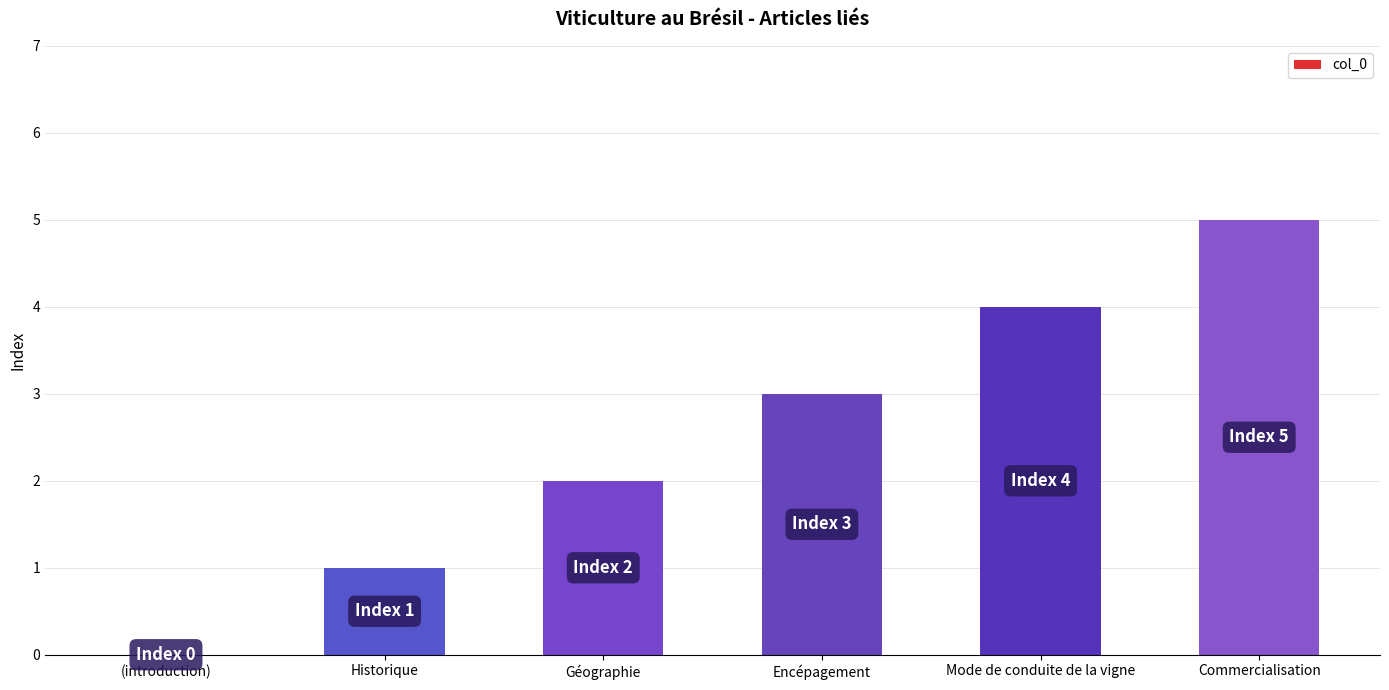

Is it true that the value at Mode de conduite de la vigne is 4?

True